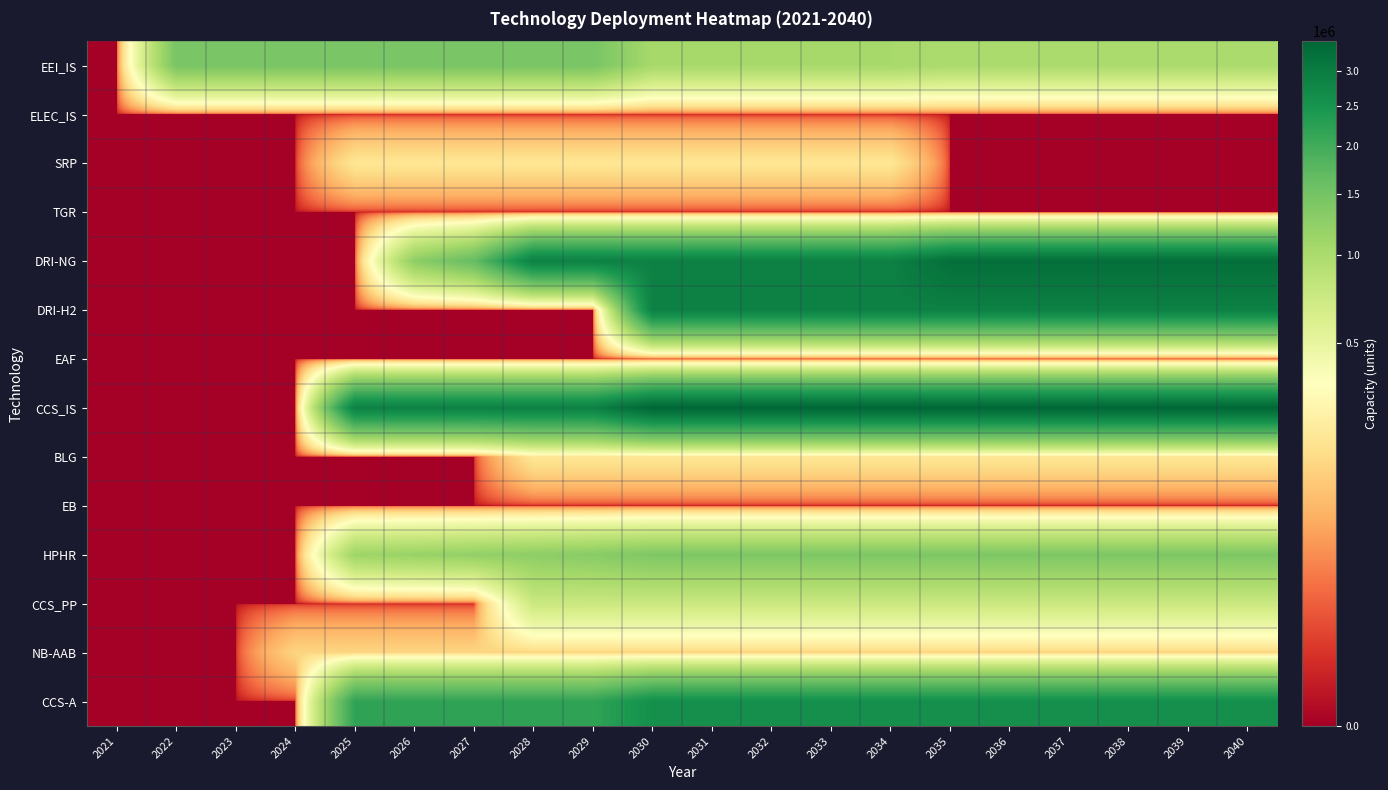

At how many categories does at least one series exceed 2744968?

16